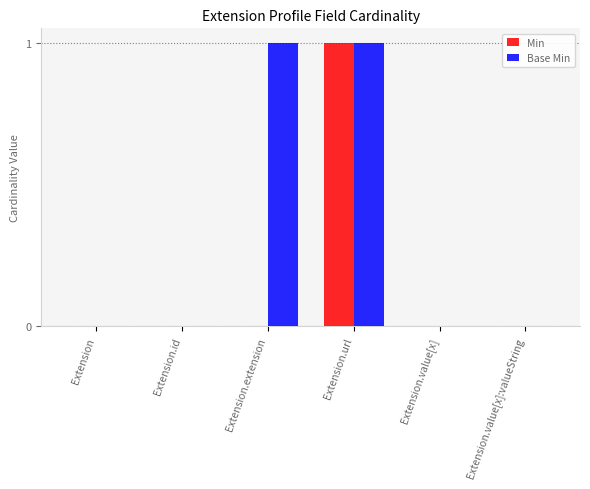

Count the Min values in the range 0 to 1.

6